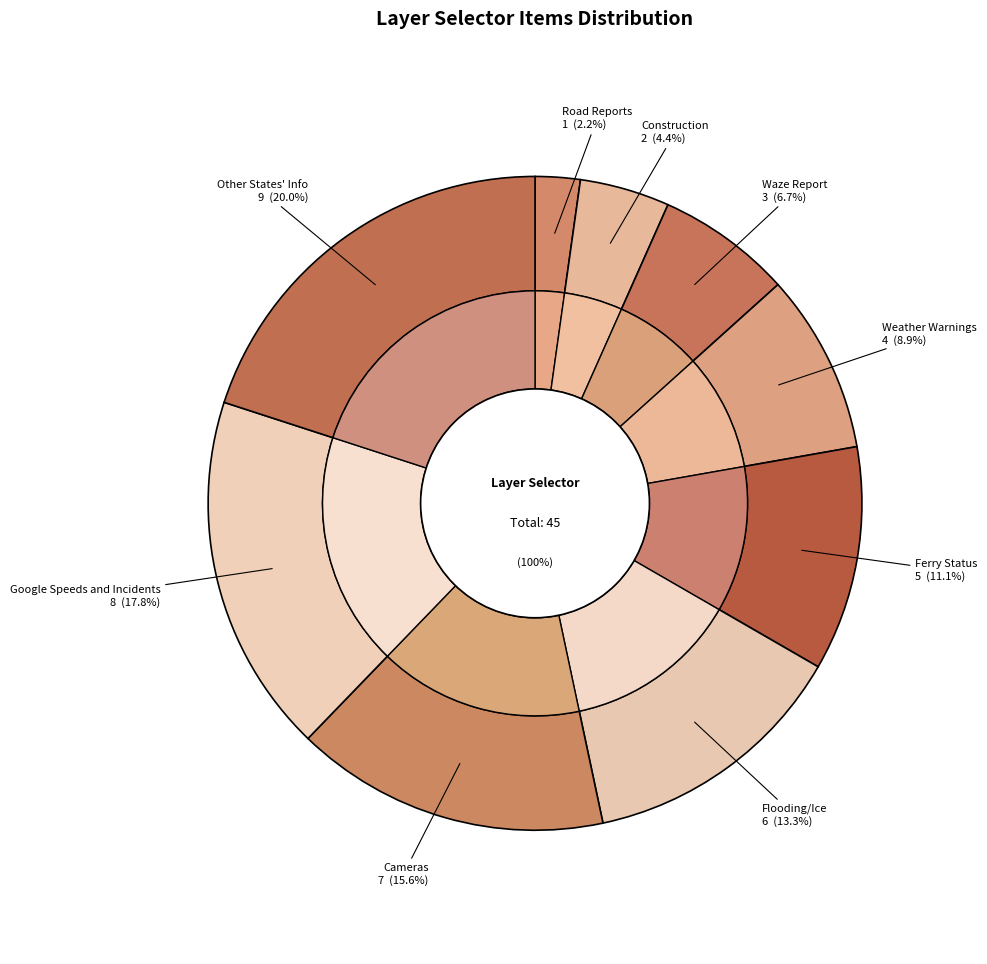

What percentage do Google Speeds and Incidents and Construction together represent?

22.2%